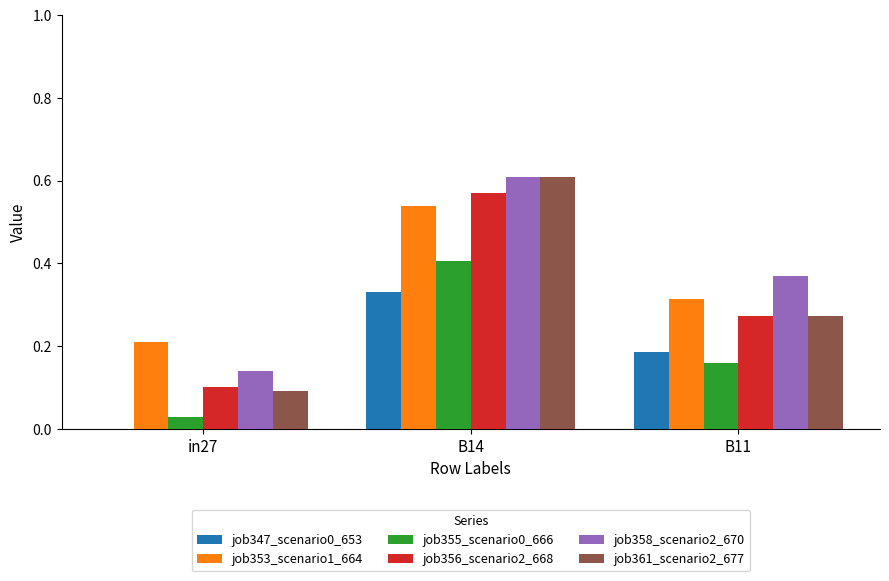

At which category does the chart reach its peak across all series?

B14